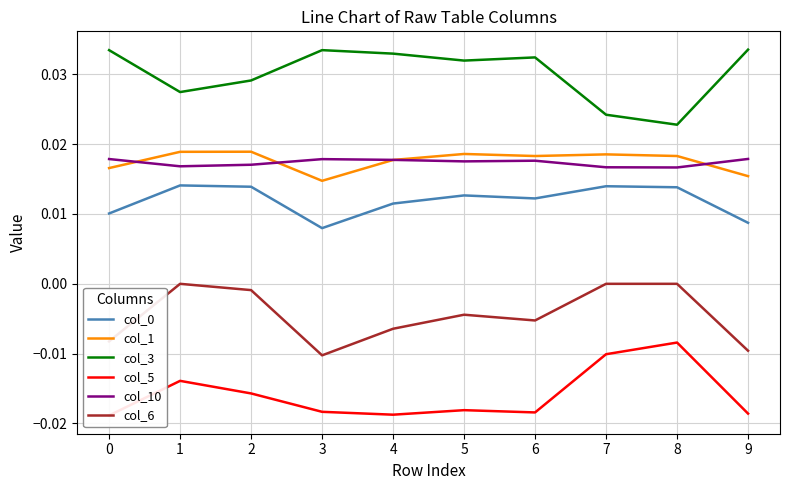

True or false: col_0 has a value of 0.0 at 3.

False